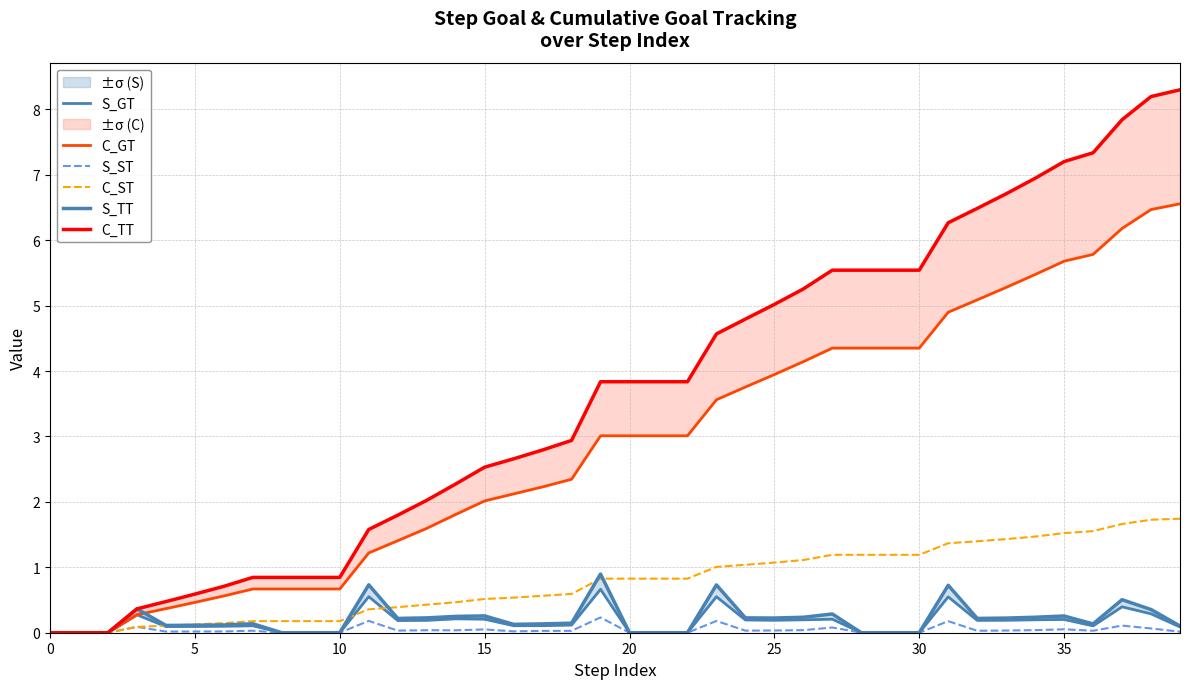

How many categories are shown in the chart?

40